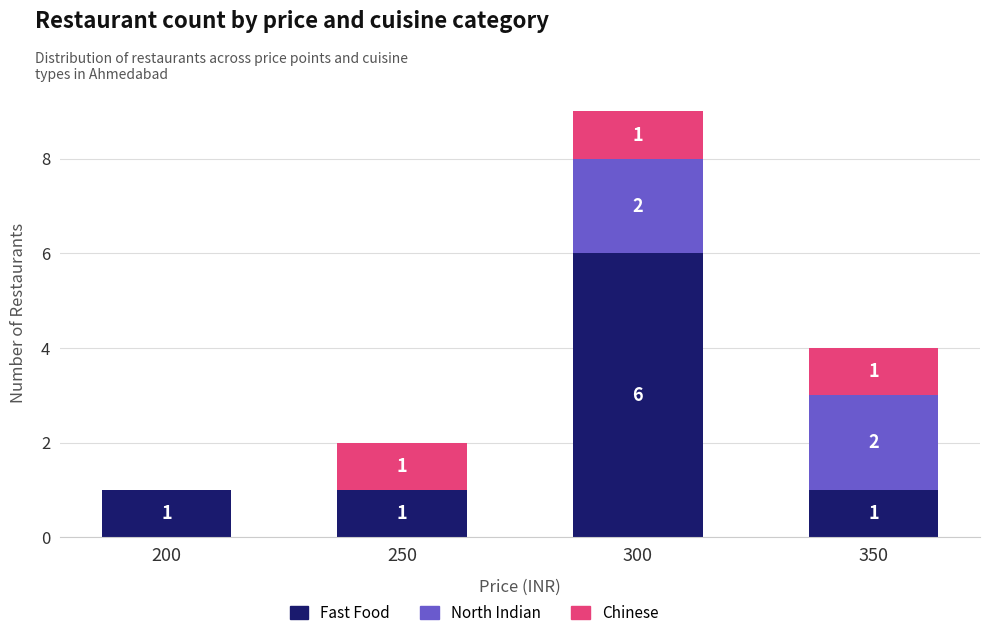

At which category is the sum across all series the highest?

300